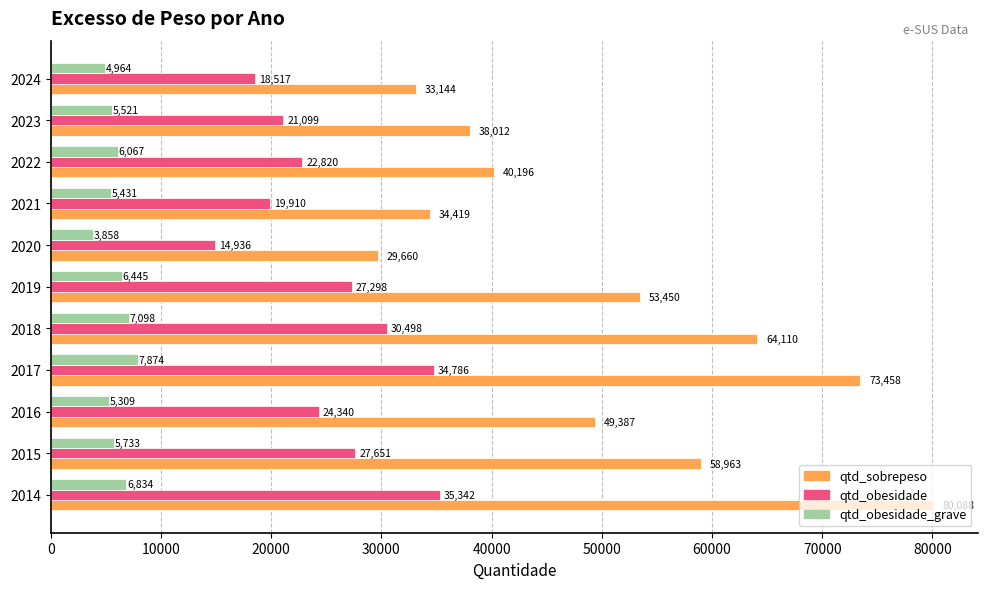

Rank the series by their maximum value, from lowest to highest.

qtd_obesidade_grave, qtd_obesidade, qtd_sobrepeso